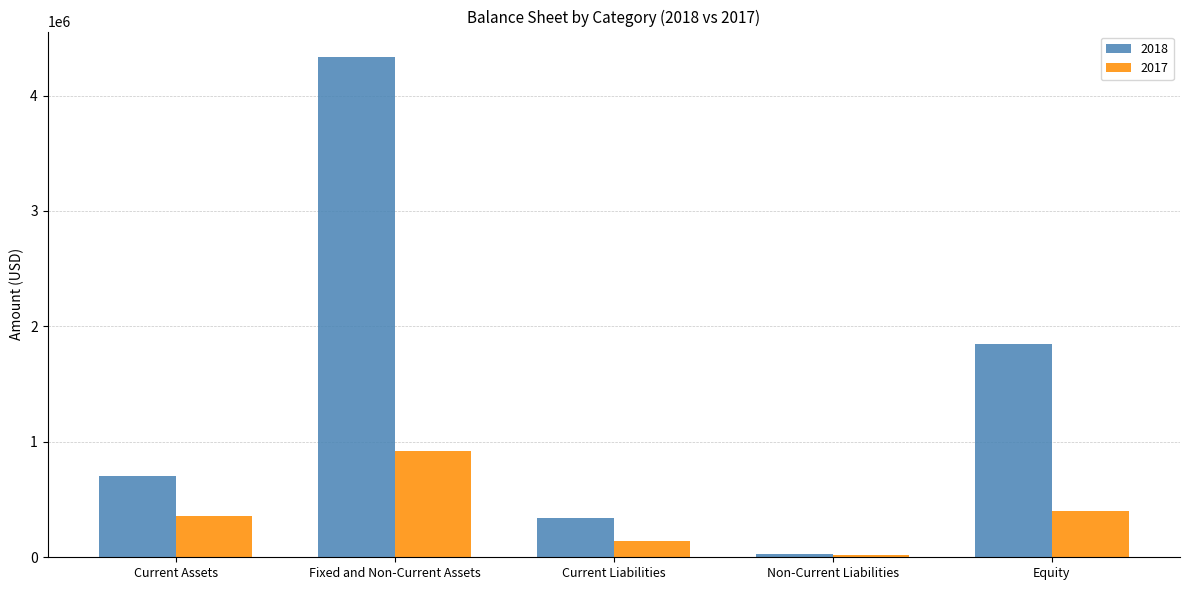

Where is 2017 nearest to the value 471460?

Equity